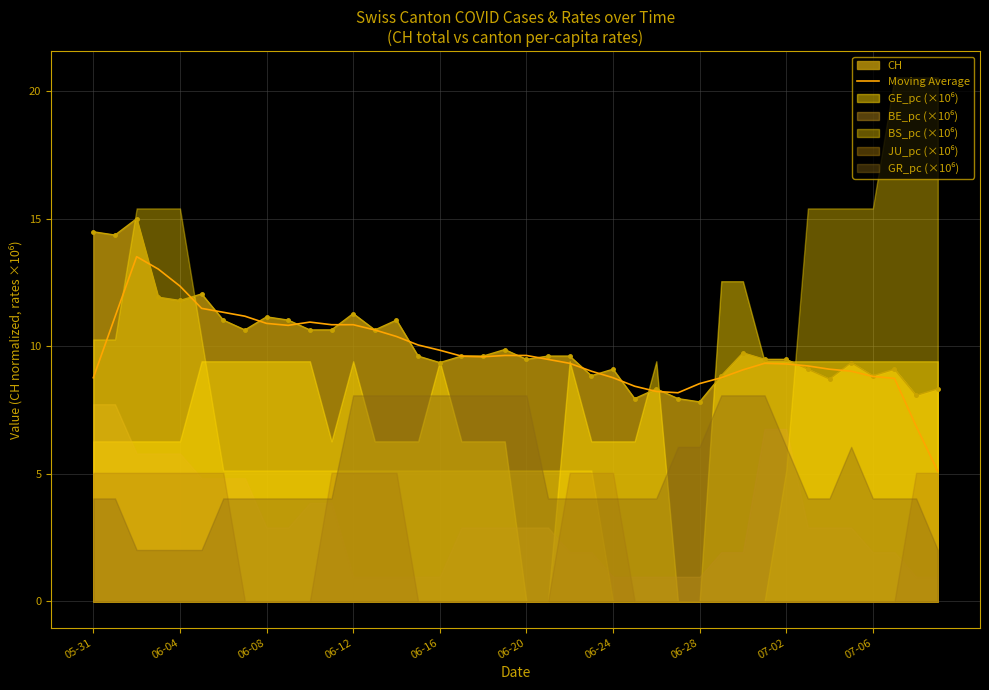

Reading left to right, what are all the values shown in this chart?

8.8	11.2	13.5	13.0	12.4	11.5	11.3	11.2	10.9	10.8	10.9	10.8	10.8	10.6	10.4	10.1	9.8	9.6	9.6	9.6	9.6	9.5	9.3	9.0	8.8	8.4	8.2	8.2	8.5	8.8	9.1	9.3	9.3	9.2	9.1	9.0	8.8	8.7	6.9	5.1